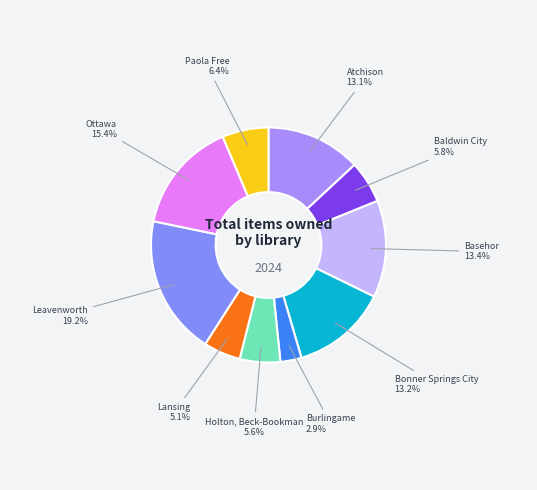

Rank the categories by value from lowest to highest.

Burlingame Community Library, Lansing Community Library, Holton, Beck-Bookman Library, Baldwin City Public Library, Paola Free Library, Atchison Public Library, Bonner Springs City Library, Basehor Community Library, Ottawa Library, Leavenworth Public Library